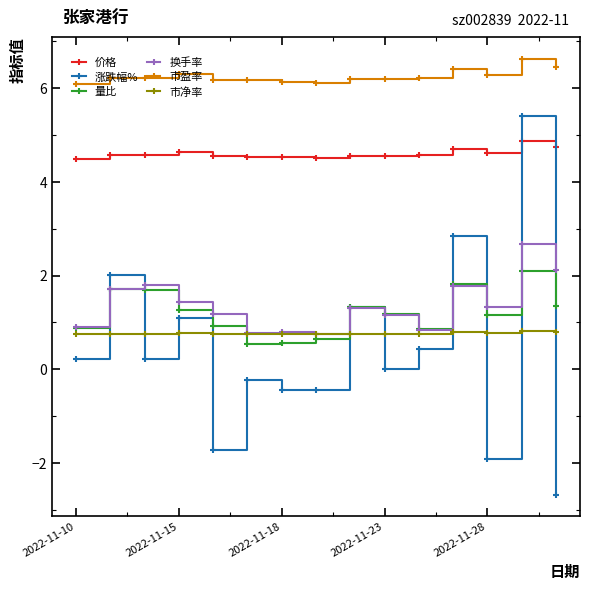

List the series in order of their peak value, highest first.

市盈率, 涨跌幅%, 价格, 换手率, 量比, 市净率